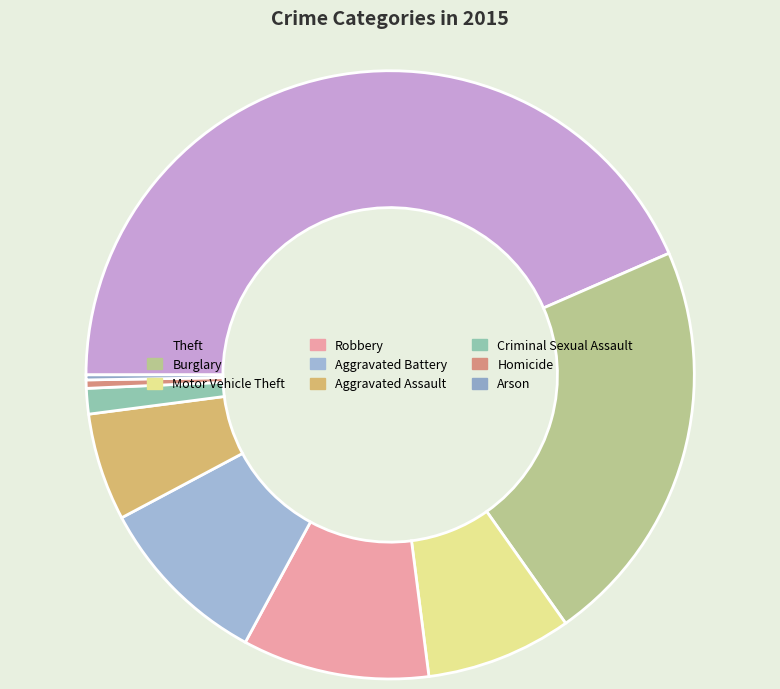

To the nearest percent, what portion does Aggravated Assault represent?

6%